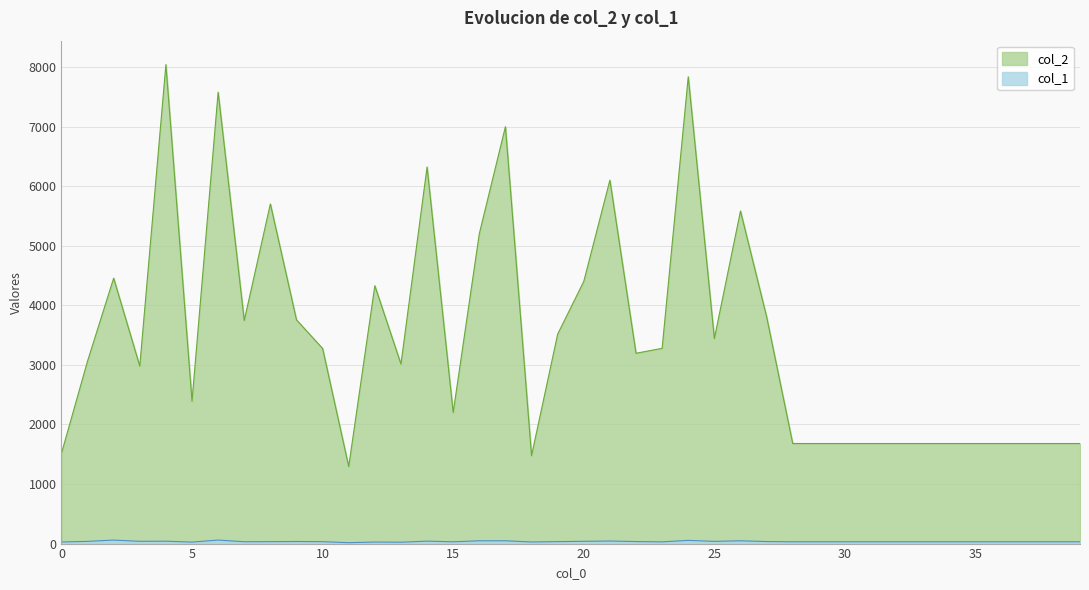

True or false: col_1 and col_2 intersect in this chart.

False